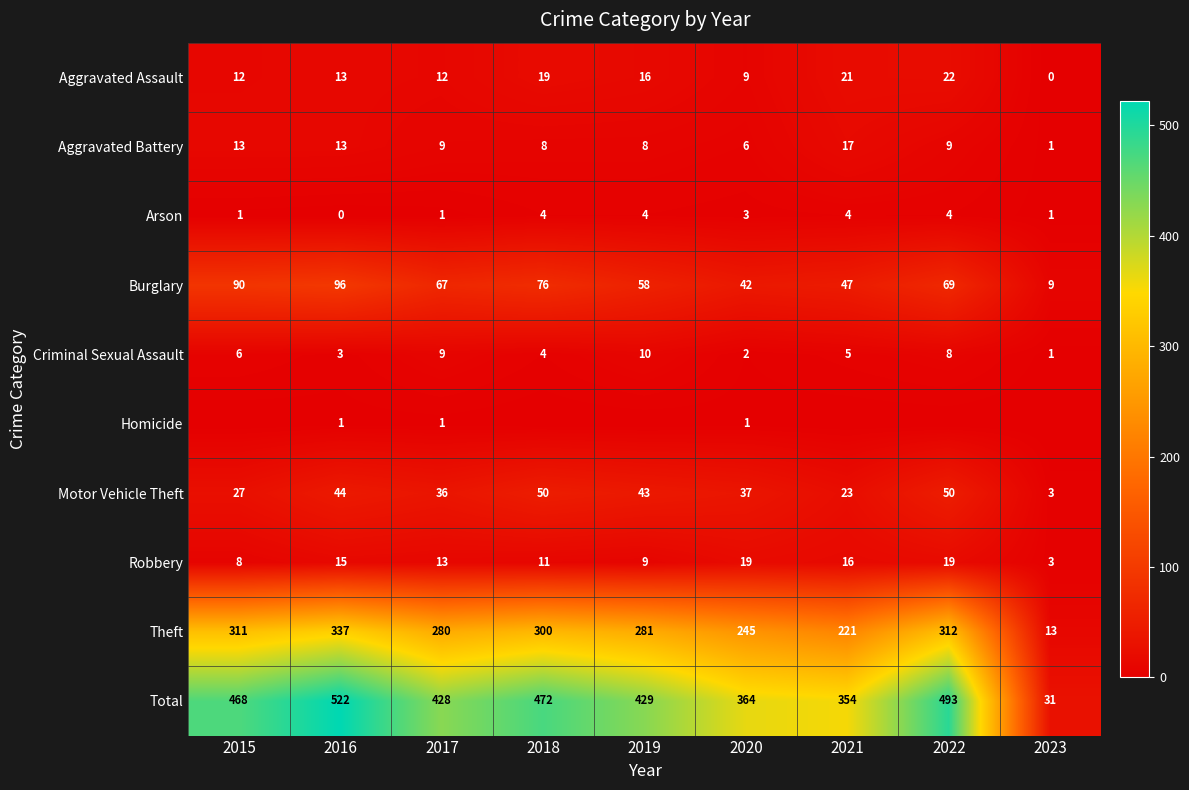

Between 2021 and 2019, which is larger?

2021